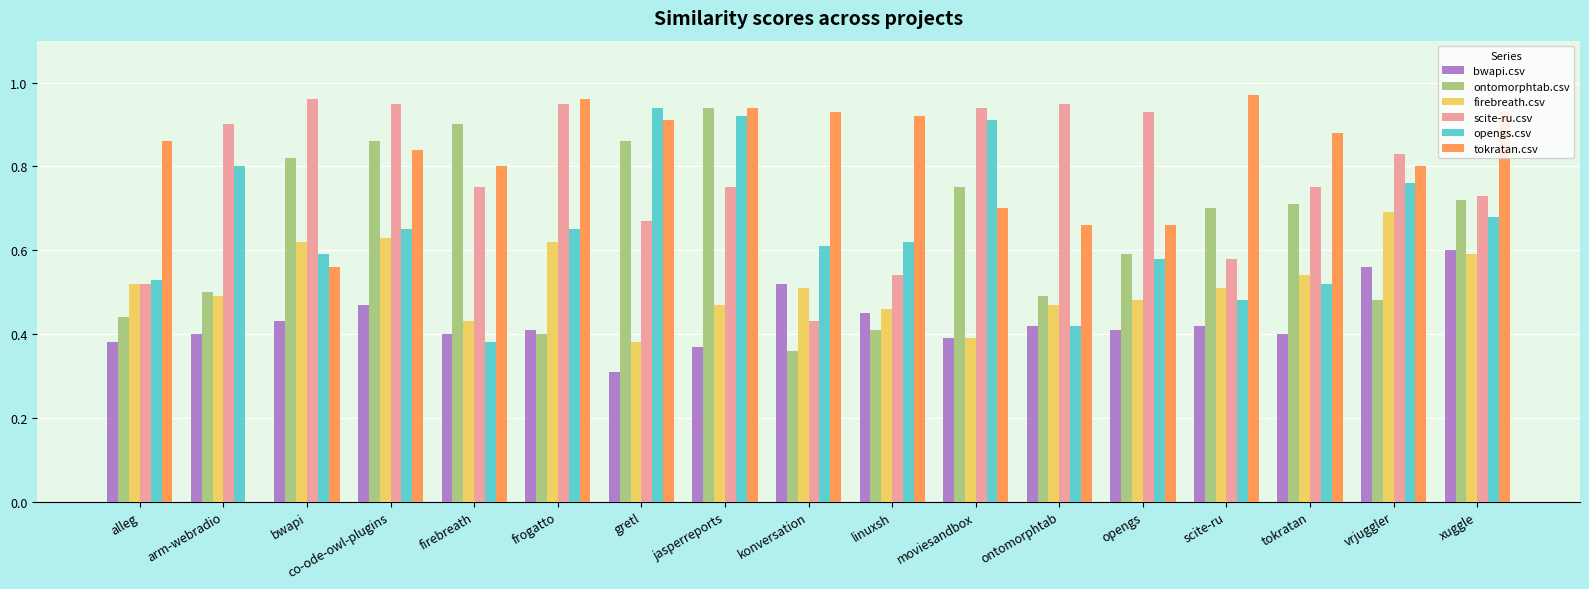

What are all the series names shown in the legend?

bwapi.csv, ontomorphtab.csv, firebreath.csv, scite-ru.csv, opengs.csv, tokratan.csv